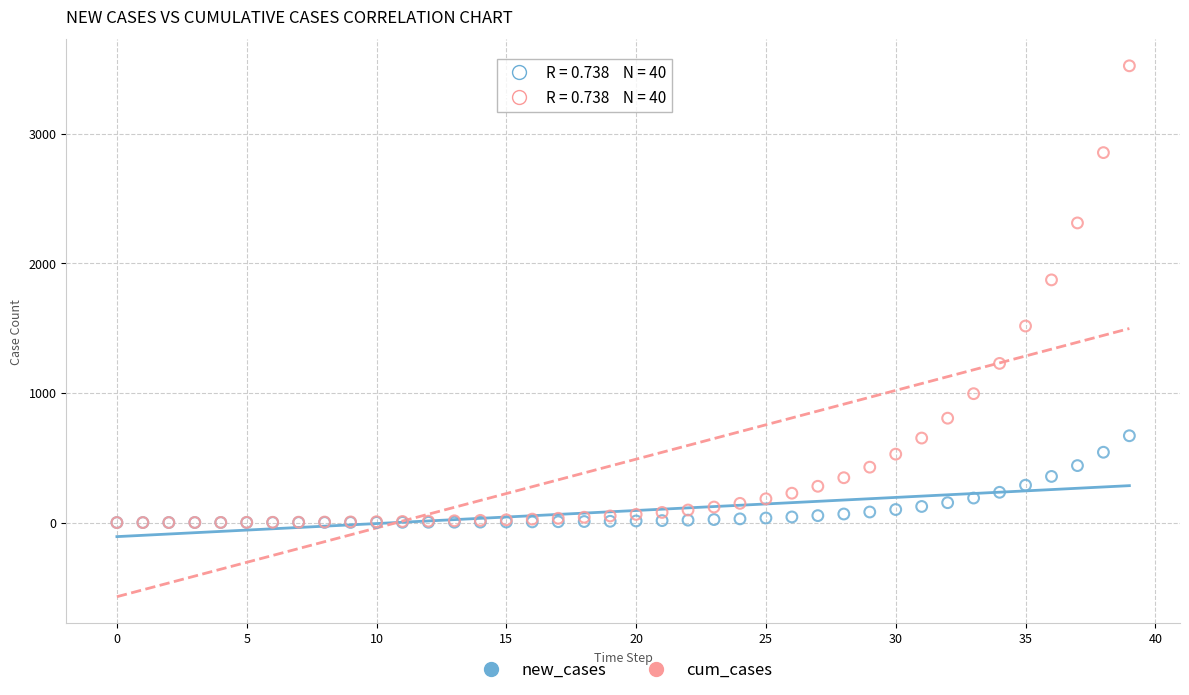

In the cum_cases series, what Y value is closest to 1762?

1873.2